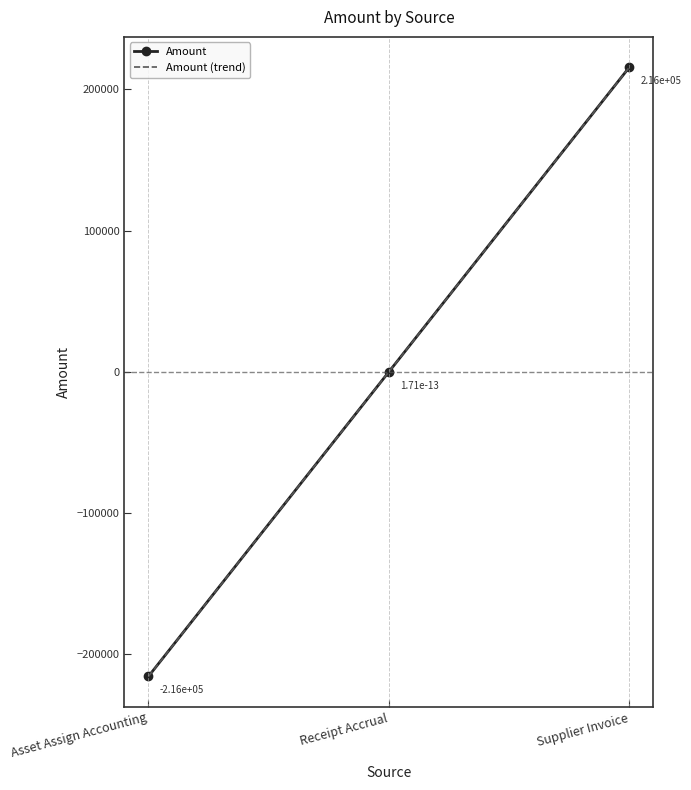

What is the minimum value shown in the chart?

-215679.1